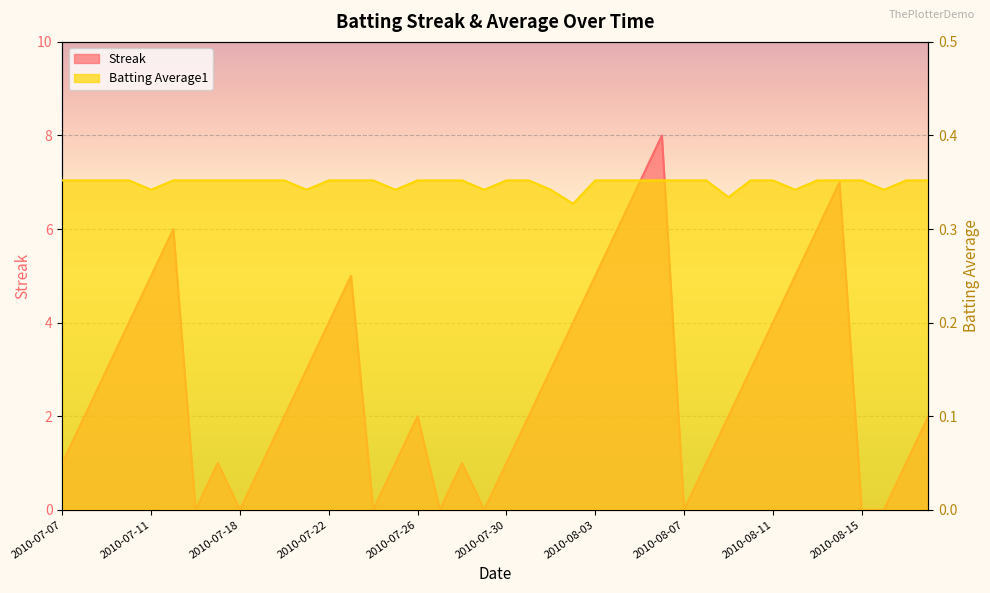

What is the label of the 8th point from the right?

2010-08-11